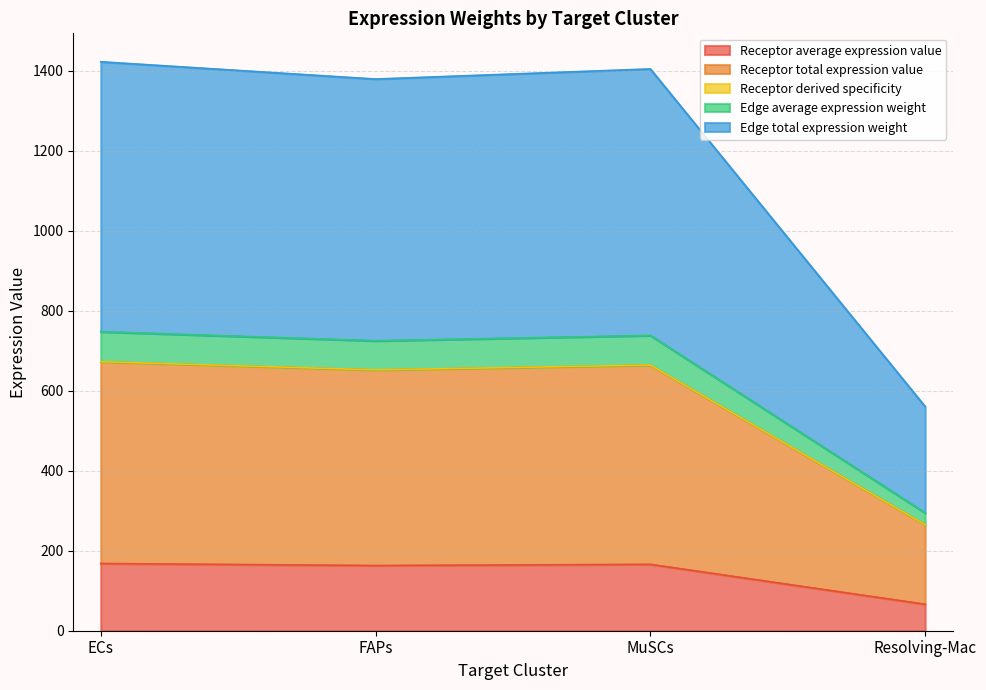

Which label corresponds to the smallest value in the chart?

Resolving-Mac